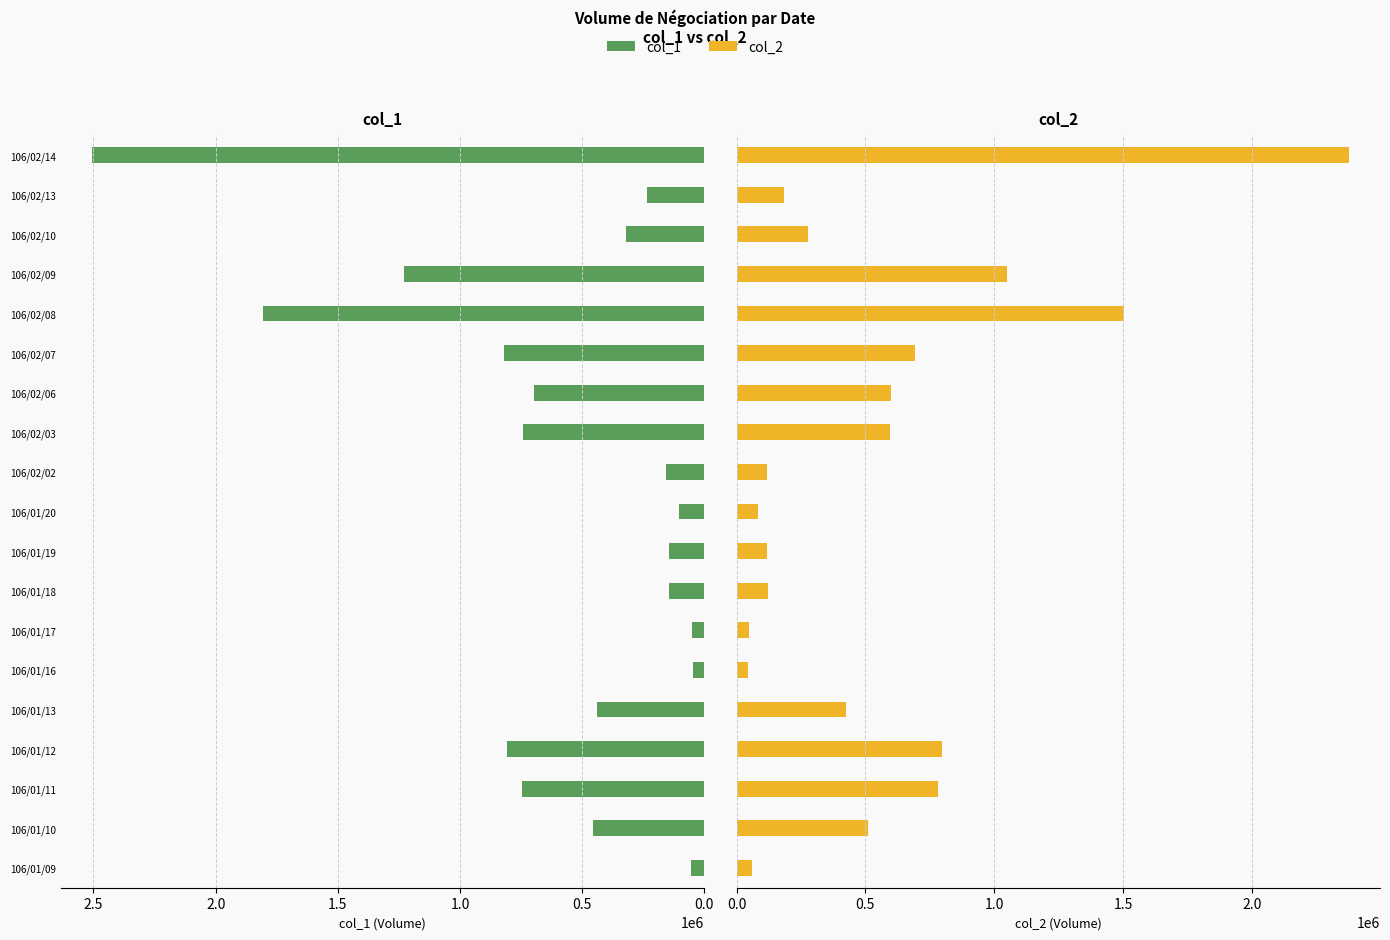

List the series in order of their overall mean, highest first.

col_1, col_2